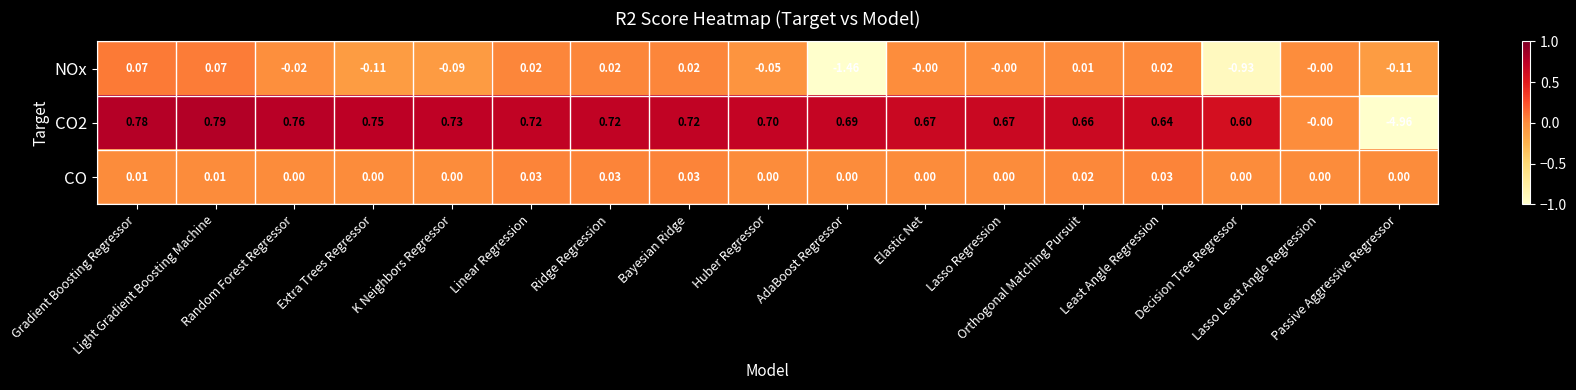

Which category has the highest value across all series?

Light Gradient Boosting Machine